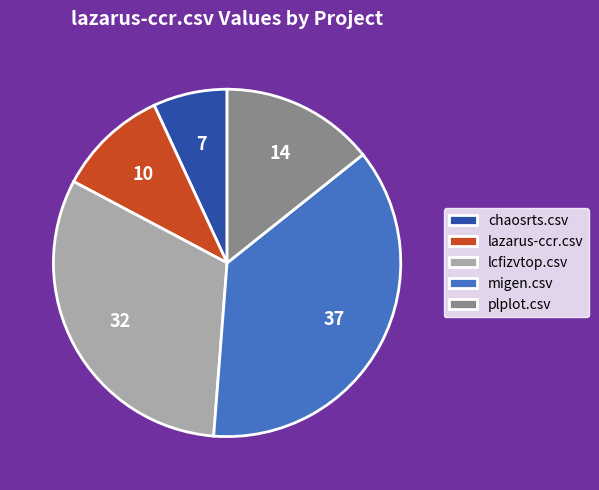

Is it true that lcfizvtop.csv is 44% of the pie?

False